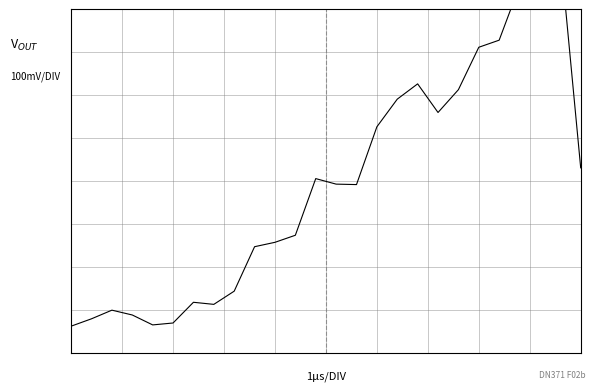

Is it true that the value at 6 is -0.1?

True